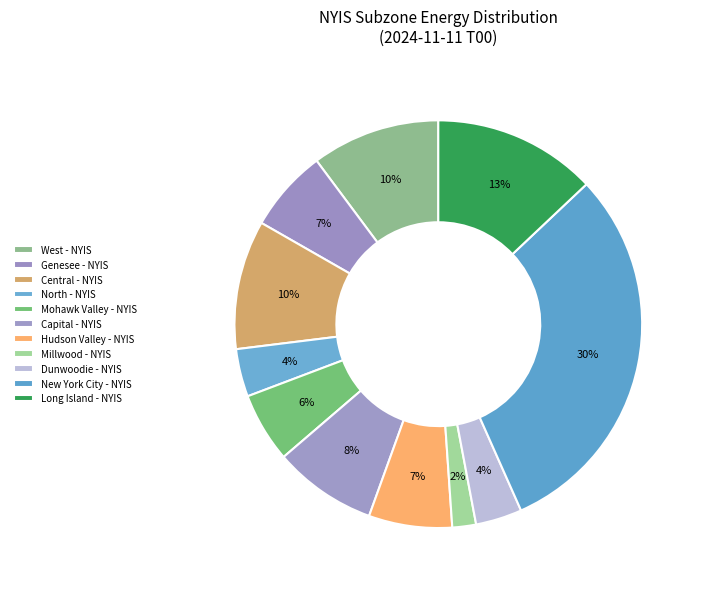

Is there a majority slice in this chart?

No